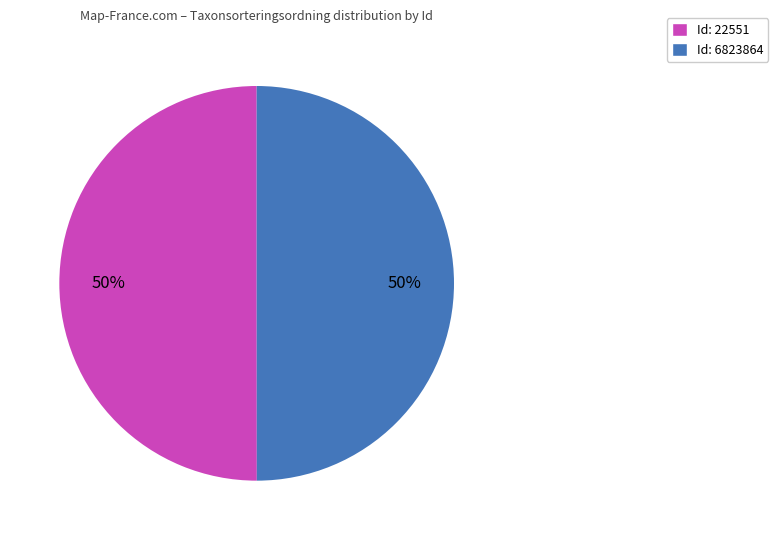

To the nearest percent, what is the average slice percentage?

50%